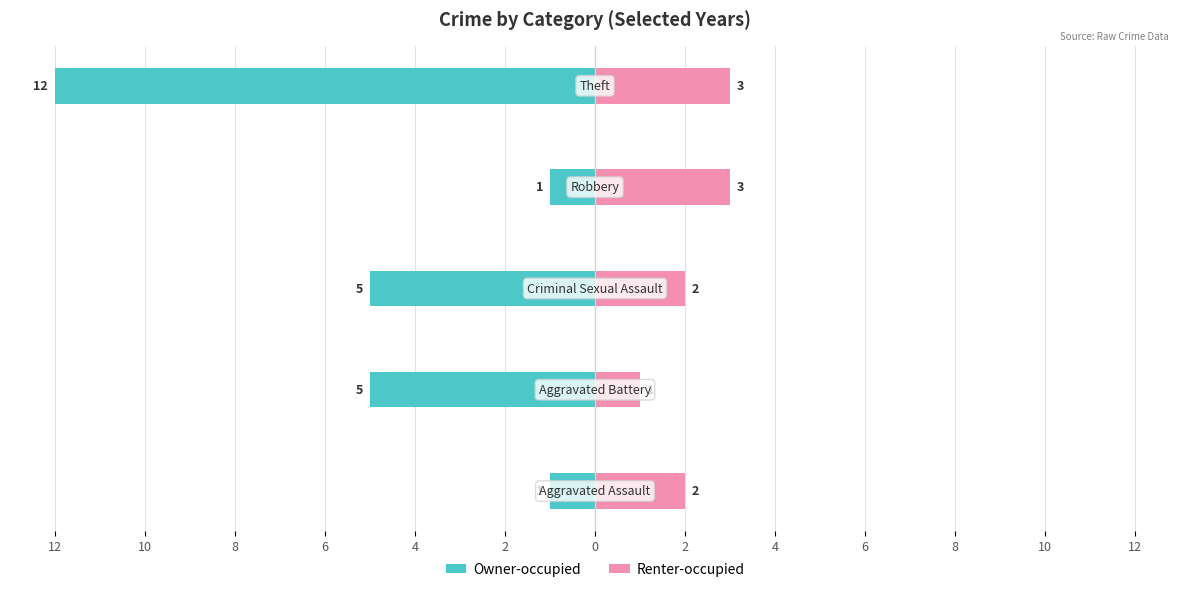

What is the average value of the Renter-occupied series?

2